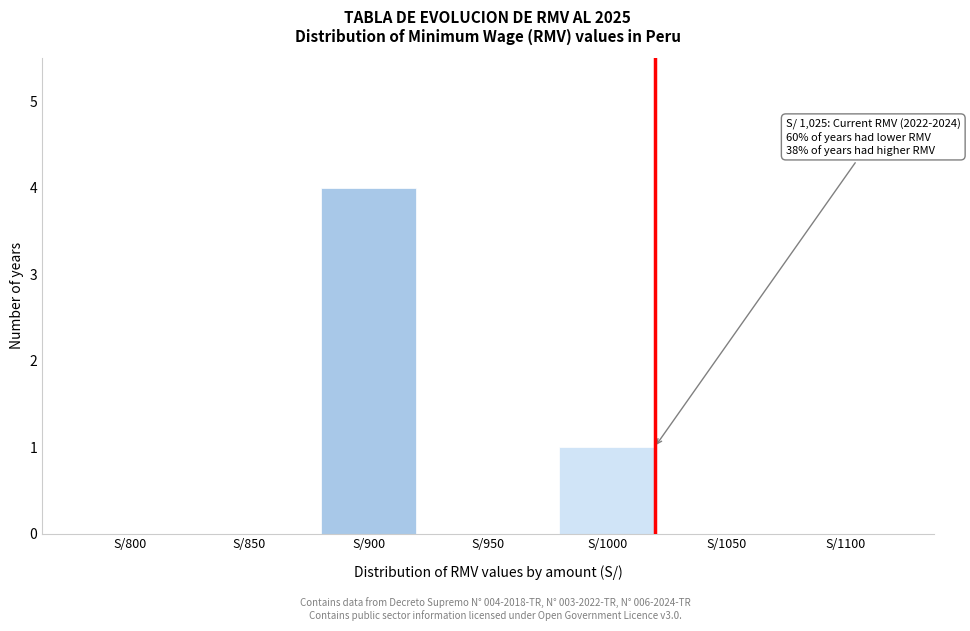

Reading left to right, what are all the values shown in this chart?

S/800=0	S/850=0	S/900=4	S/950=0	S/1000=1	S/1050=0	S/1100=0